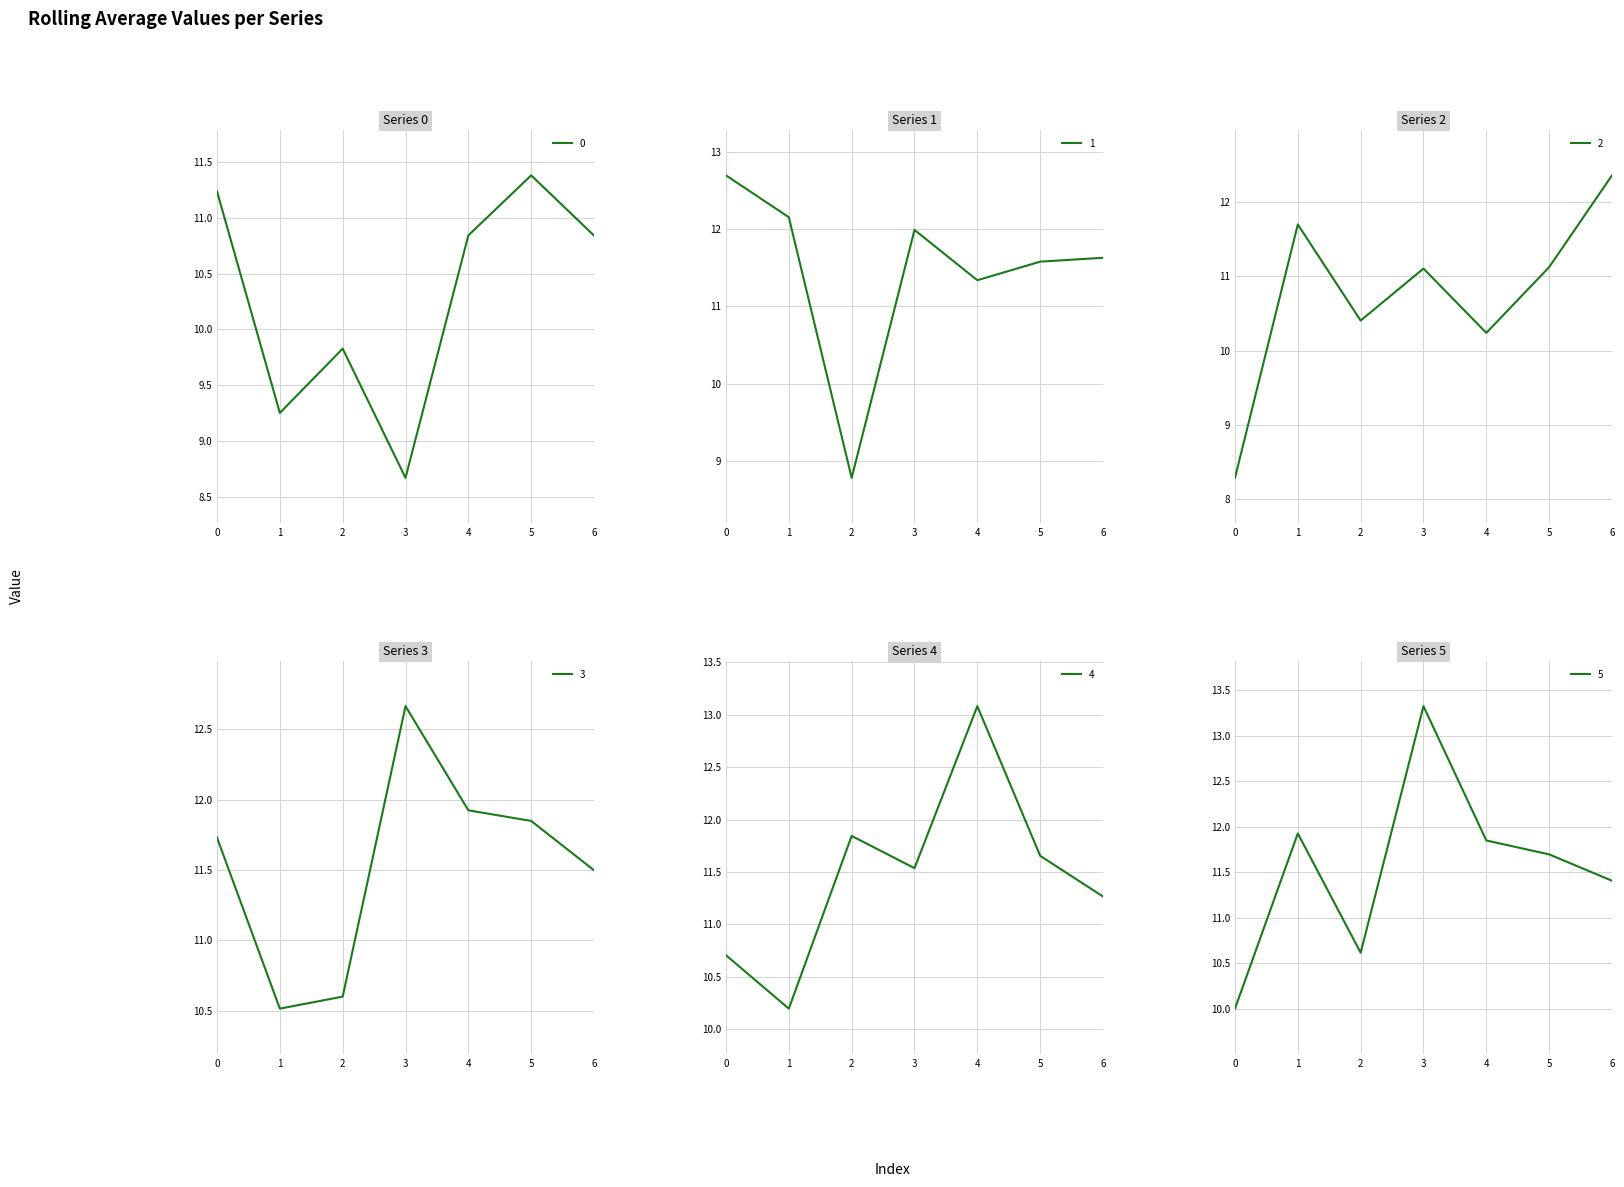

Where is 2 nearest to the value 10?

4